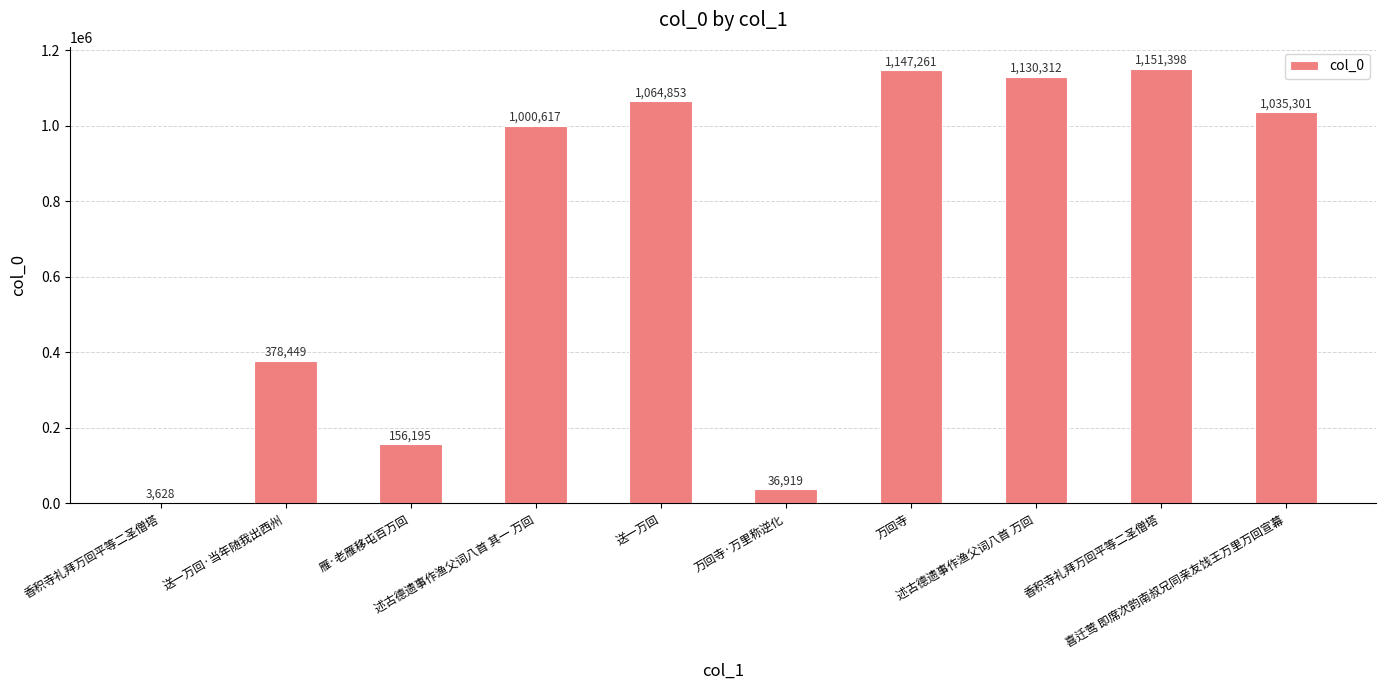

Count the number of data series in this chart.

1